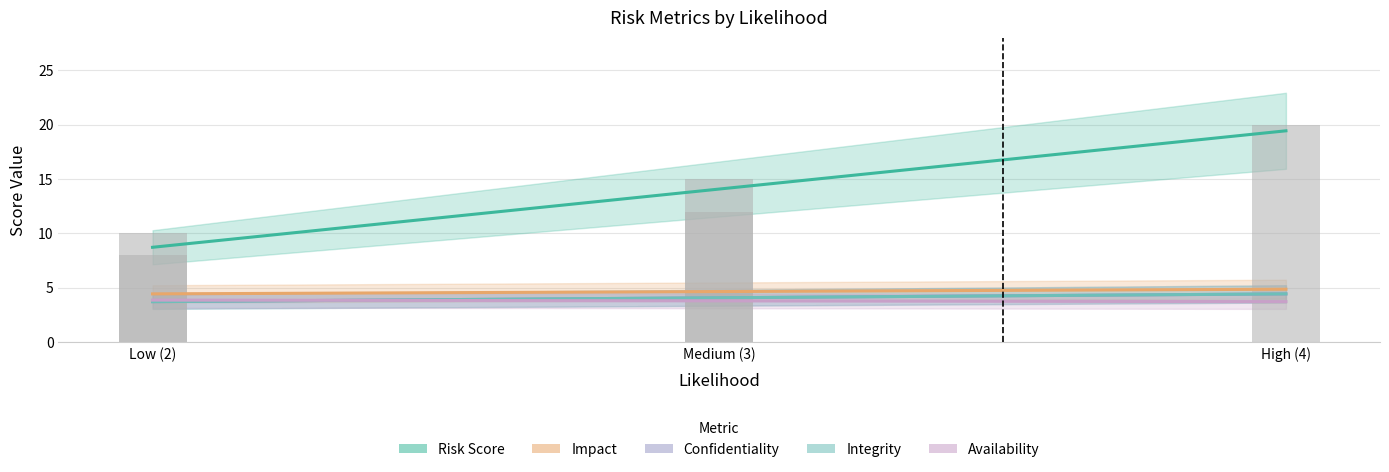

What is the average value of the integrity series?

4